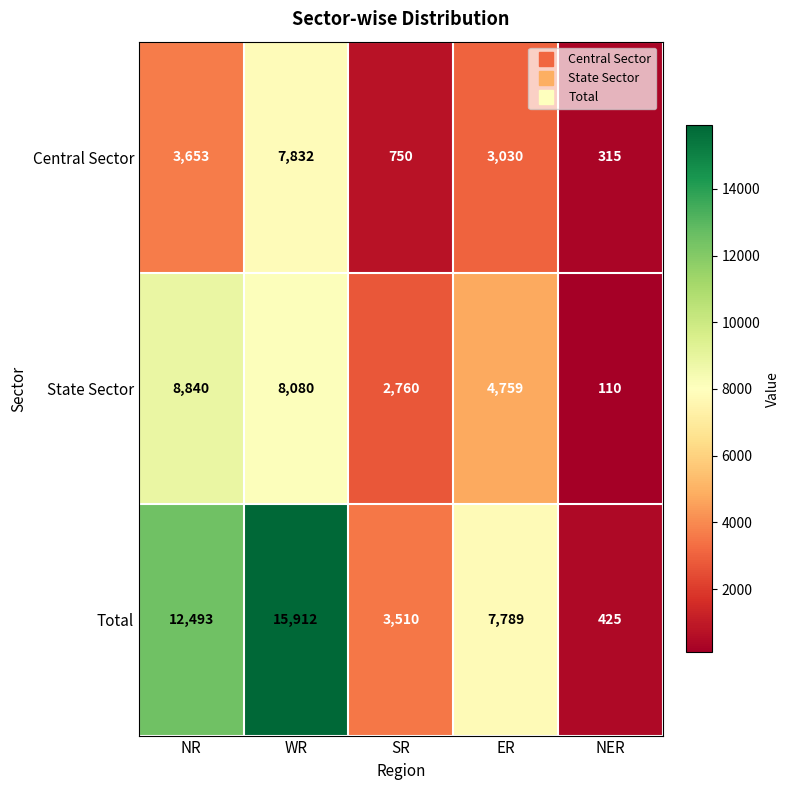

Which series changed the most between NR and WR?

Central Sector